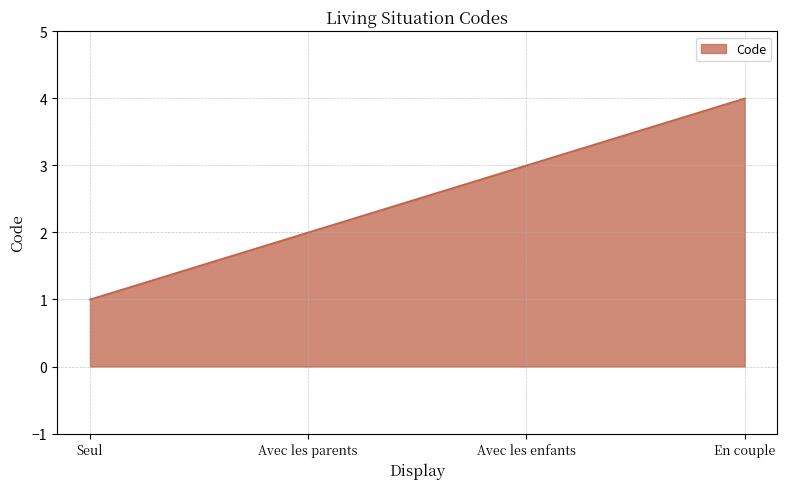

What is the change in value from Seul to Avec les enfants?

+2